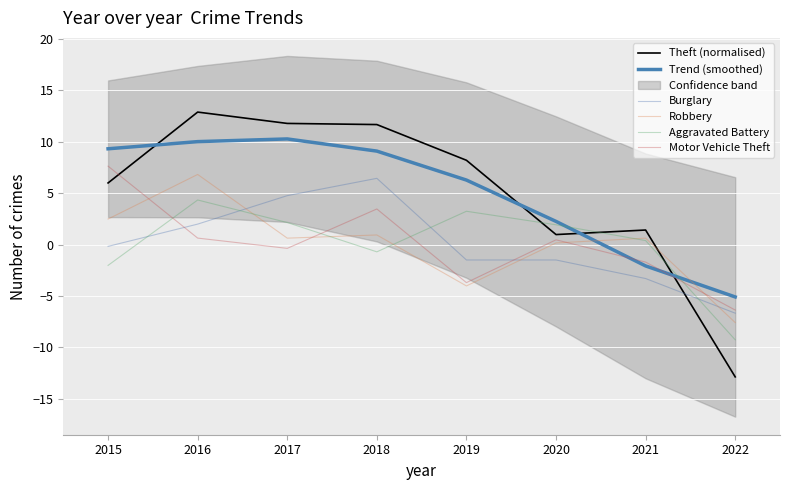

Is it true that Aggravated Battery equals 0.5 at 2020?

False